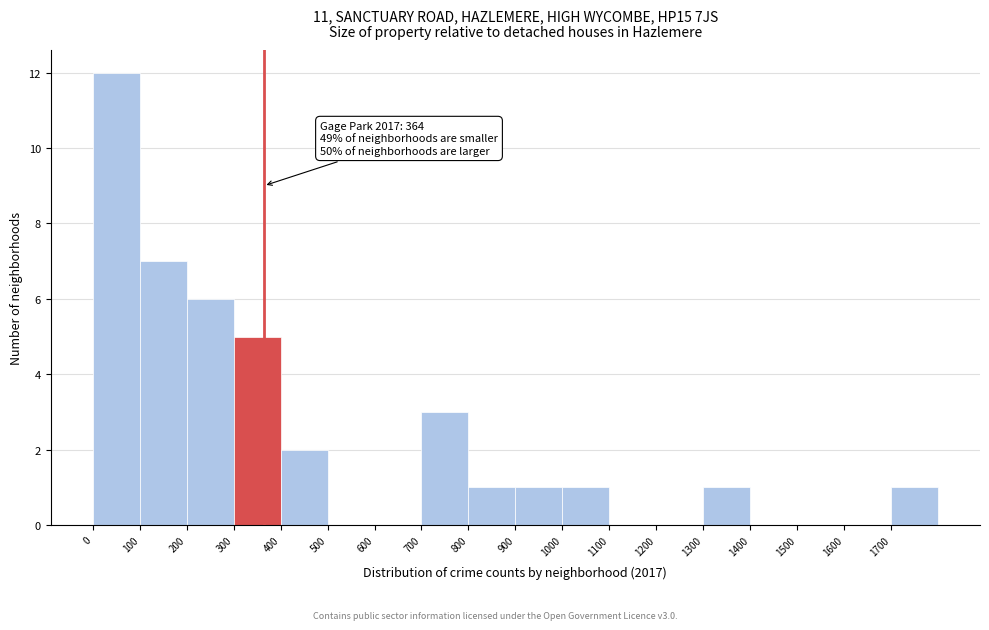

Which range on the x-axis has the tallest bar?

0 to 100